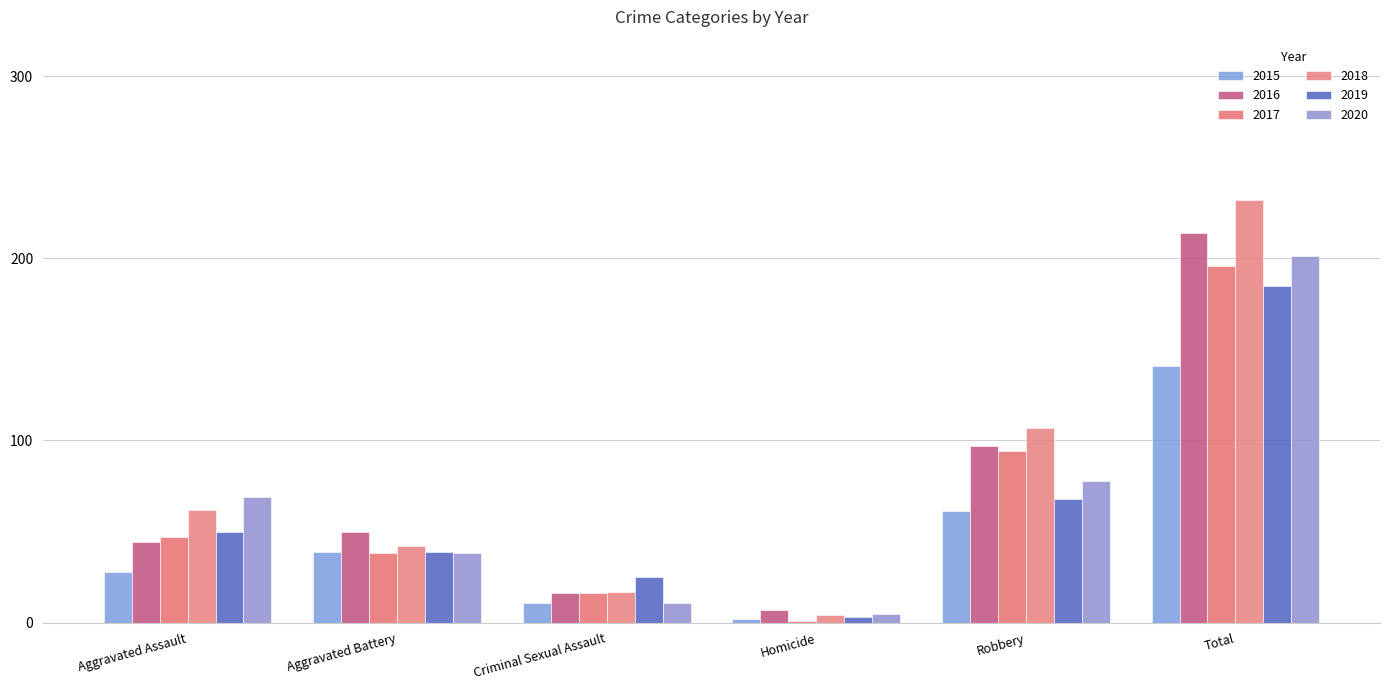

How many distinct data groups are displayed?

6